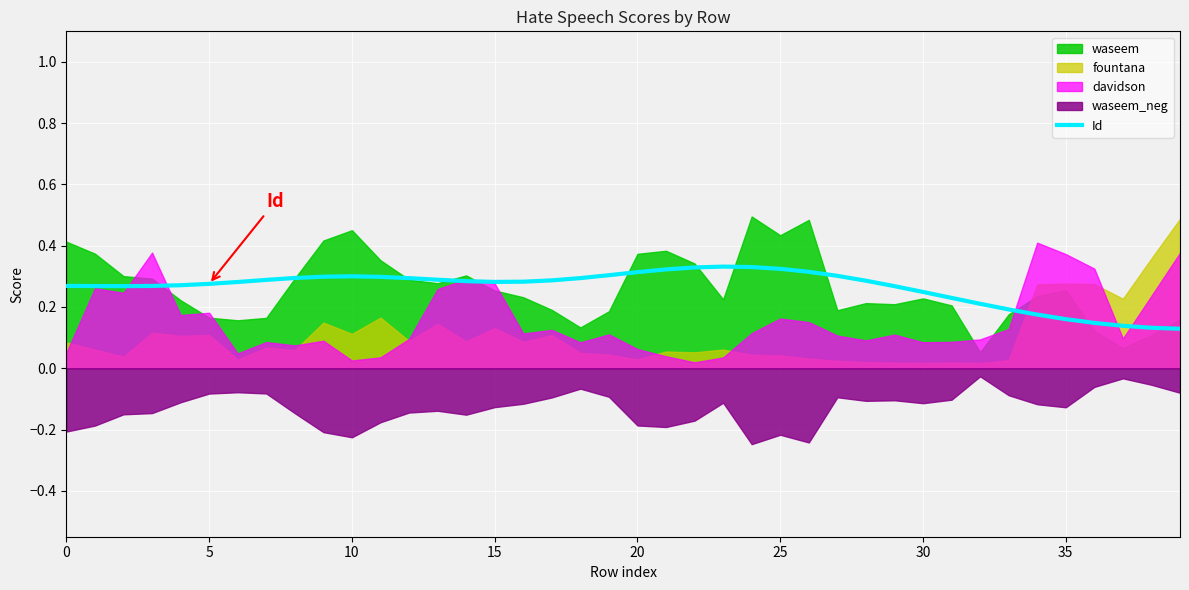

True or false: the data has more than 0 interior local peaks.

True